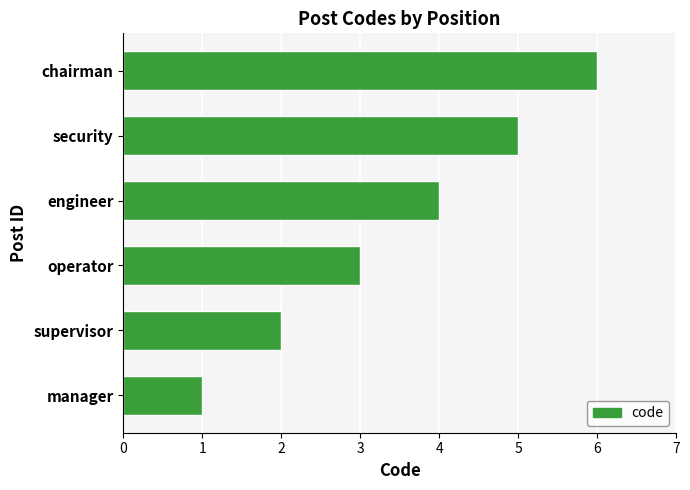

At which label is the value closest to 3?

operator